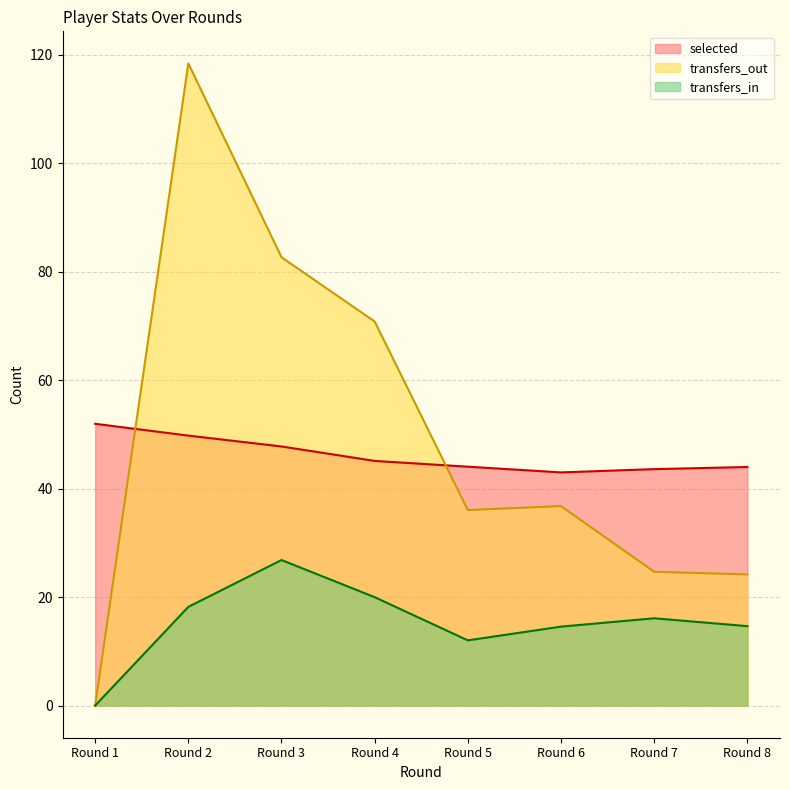

Reading left to right, transcribe all the data shown in this chart.

selected: Round 1=52.0	Round 2=49.8	Round 3=47.8	Round 4=45.1	Round 5=44.0	Round 6=43.0	Round 7=43.6	Round 8=44.0
transfers_in: Round 1=0.0	Round 2=18.2	Round 3=26.8	Round 4=20.0	Round 5=12.0	Round 6=14.6	Round 7=16.1	Round 8=14.7
transfers_out: Round 1=0.0	Round 2=118.4	Round 3=82.7	Round 4=70.8	Round 5=36.0	Round 6=36.8	Round 7=24.7	Round 8=24.2